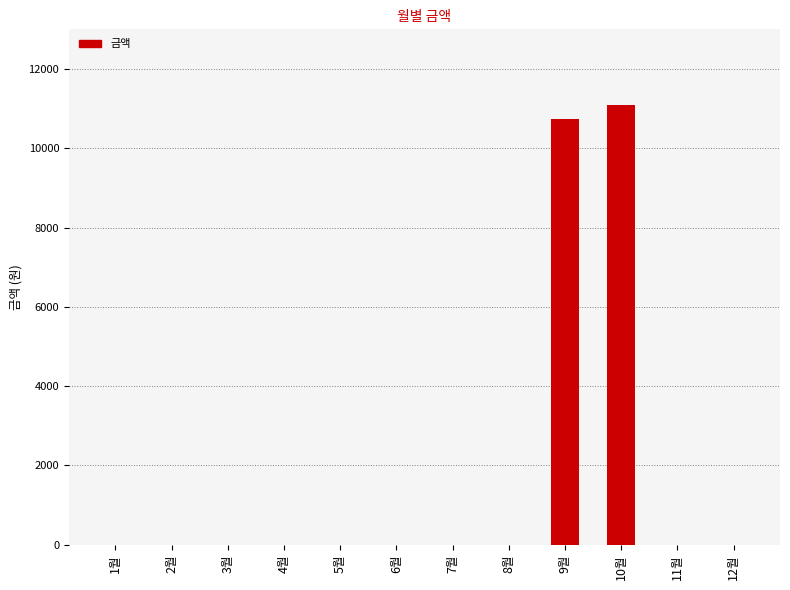

Reading right to left, transcribe all the data shown in this chart.

0	0	11100	10750	0	0	0	0	0	0	0	0